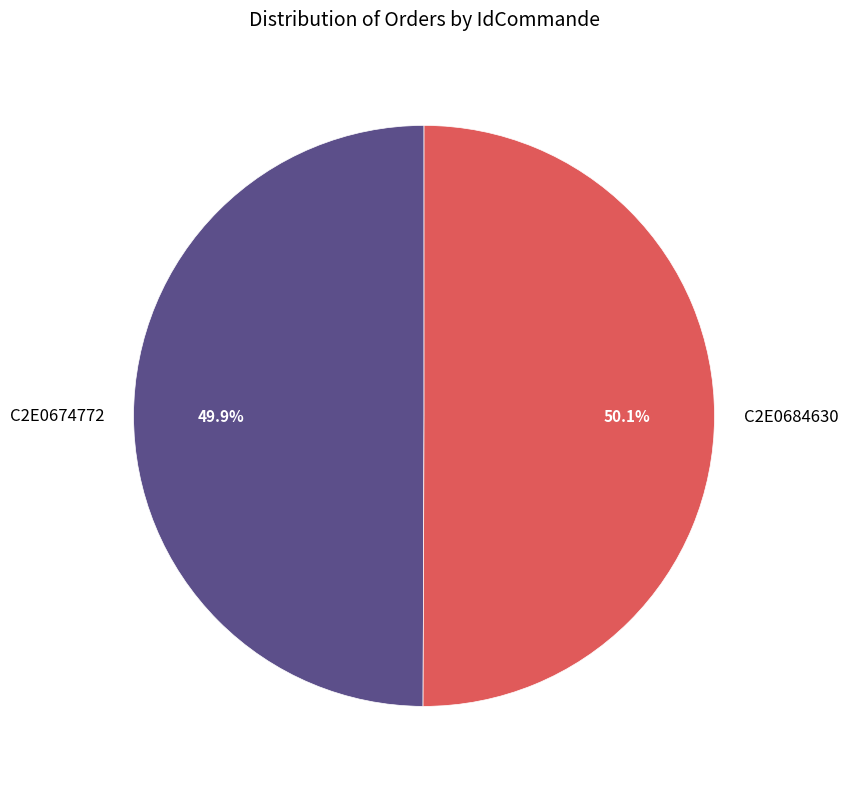

Does any single category account for the majority?

Yes